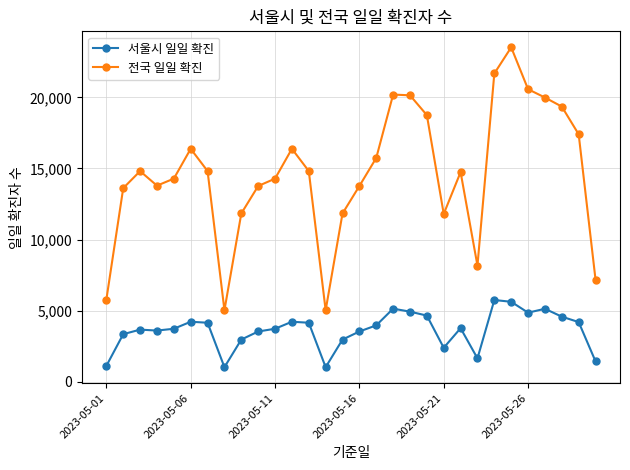

In 전국 일일 확진, how many points are lower than both neighbors (excluding endpoints)?

5